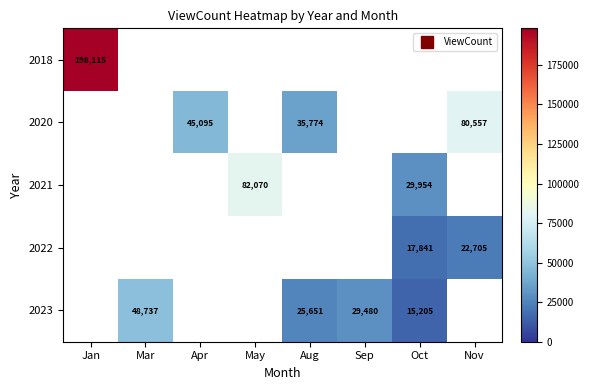

What is the approximate value of 2023 at Mar?

48737.0